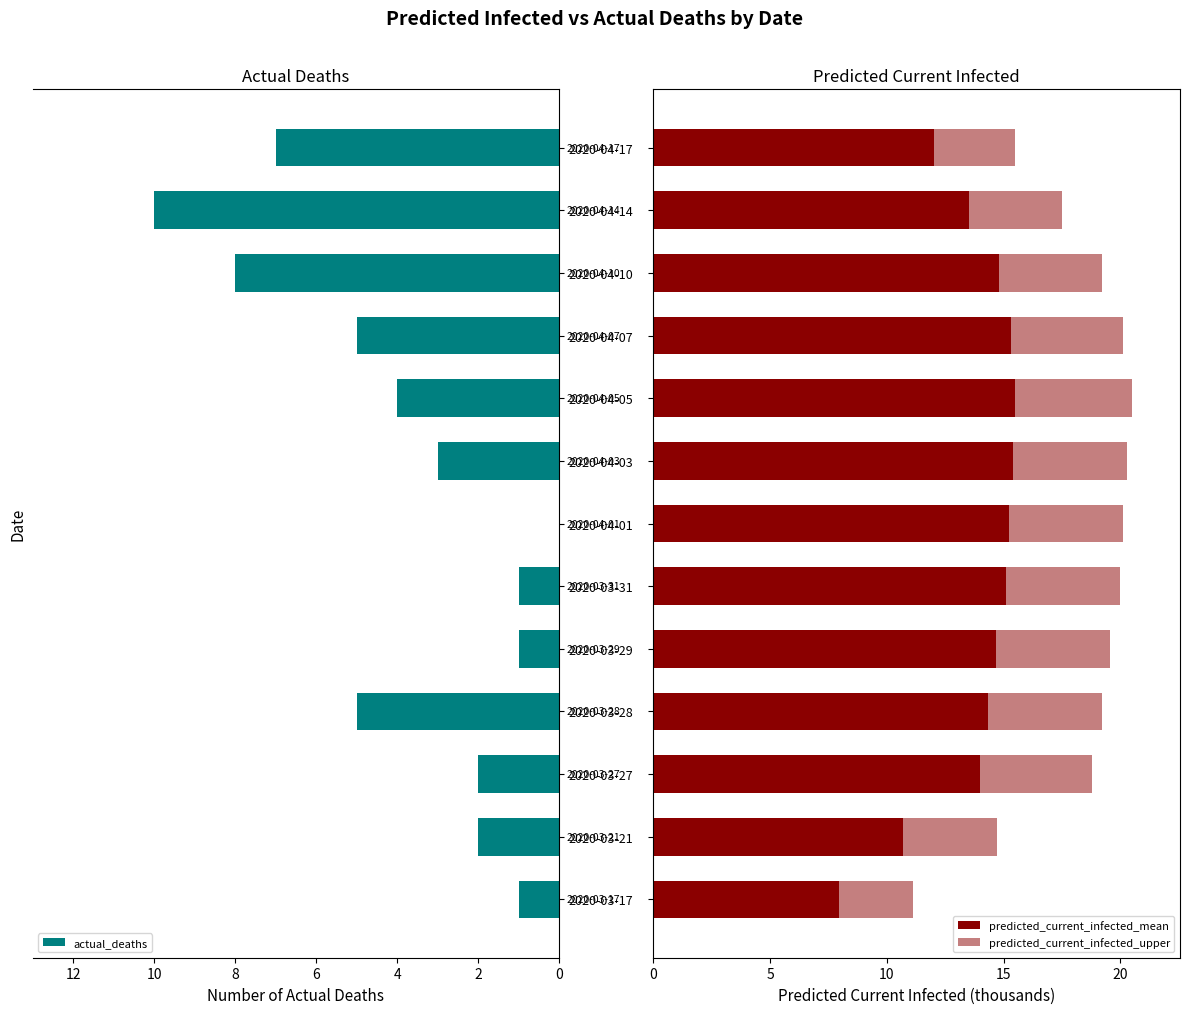

What is the sum of all actual_deaths values?

49